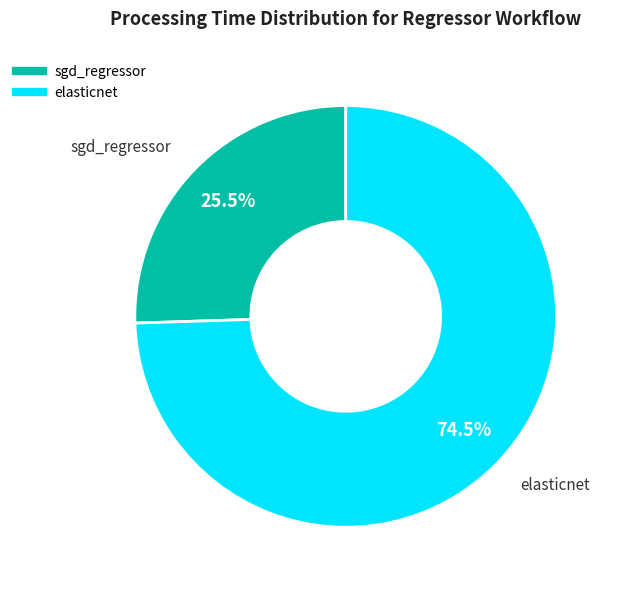

What is the majority slice?

elasticnet